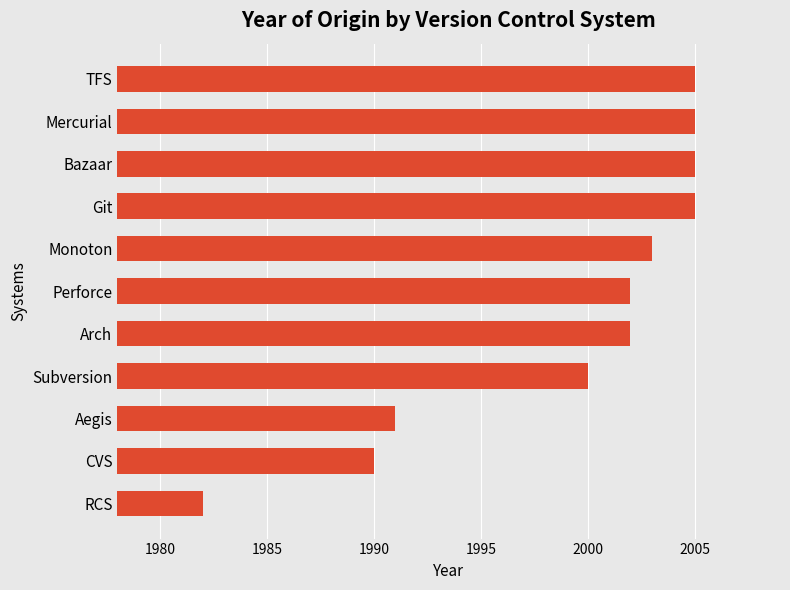

What value does the data have at CVS, to the nearest 10?

1990